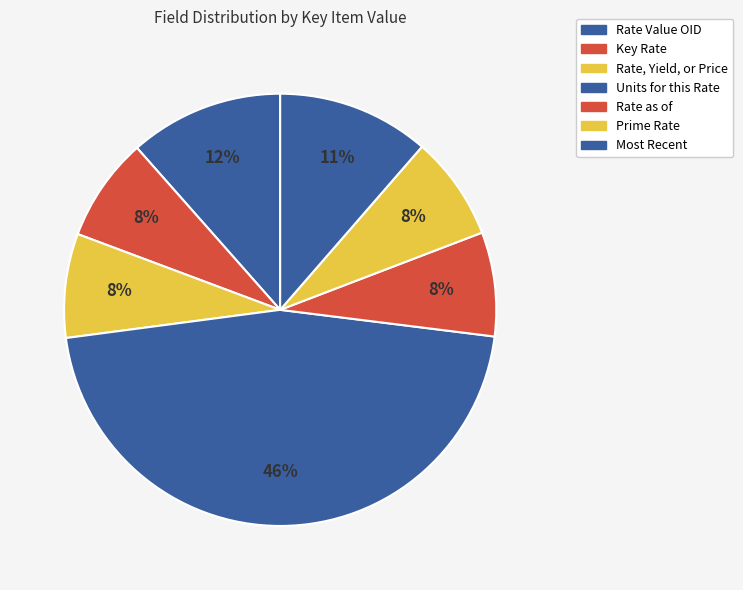

To the nearest percent, what portion does Most Recent represent?

11%